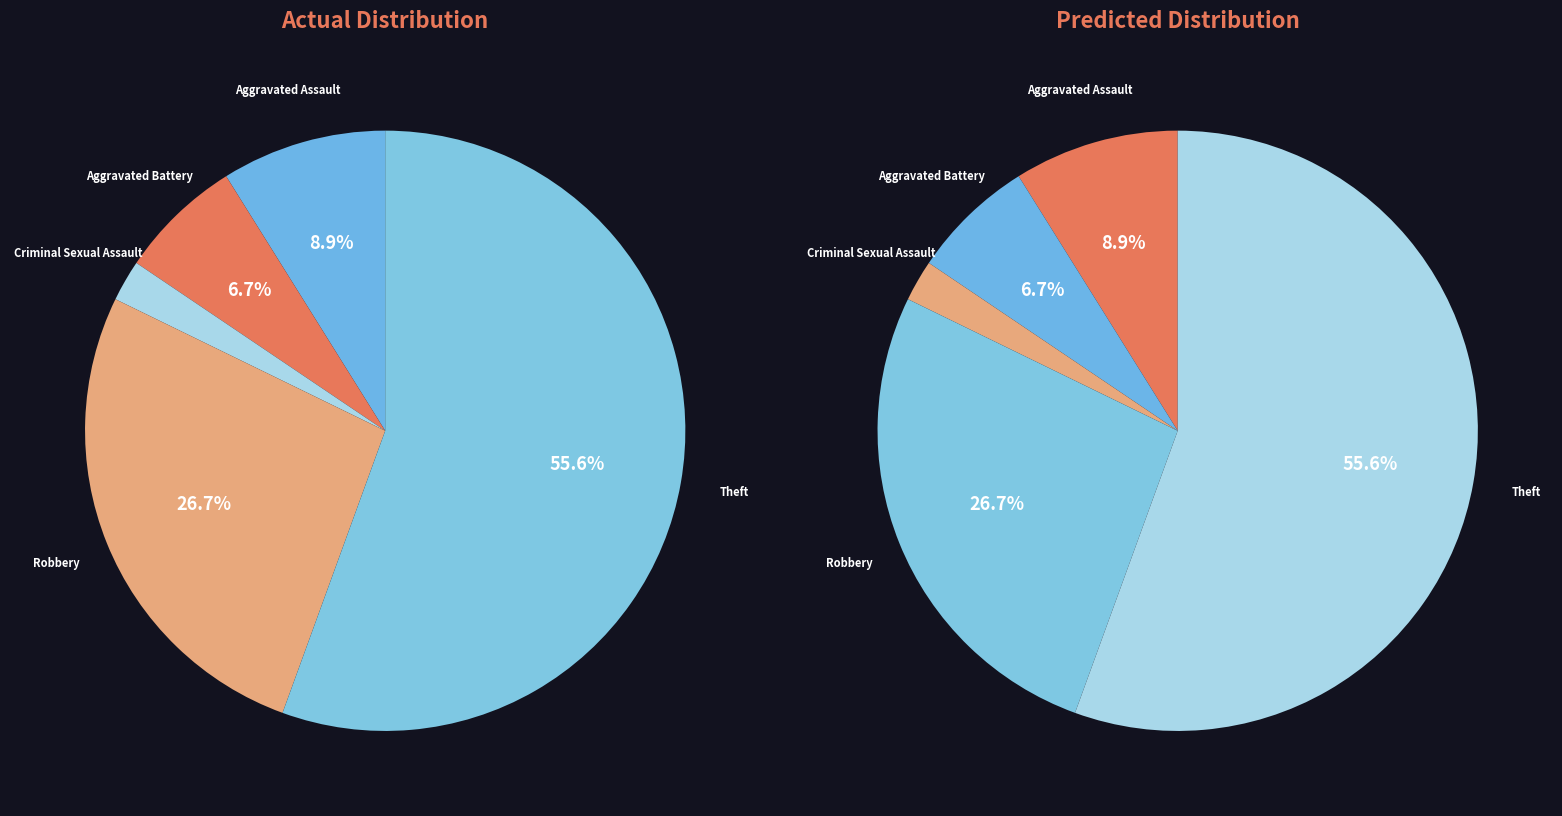

True or false: Robbery accounts for 27% of the total.

True